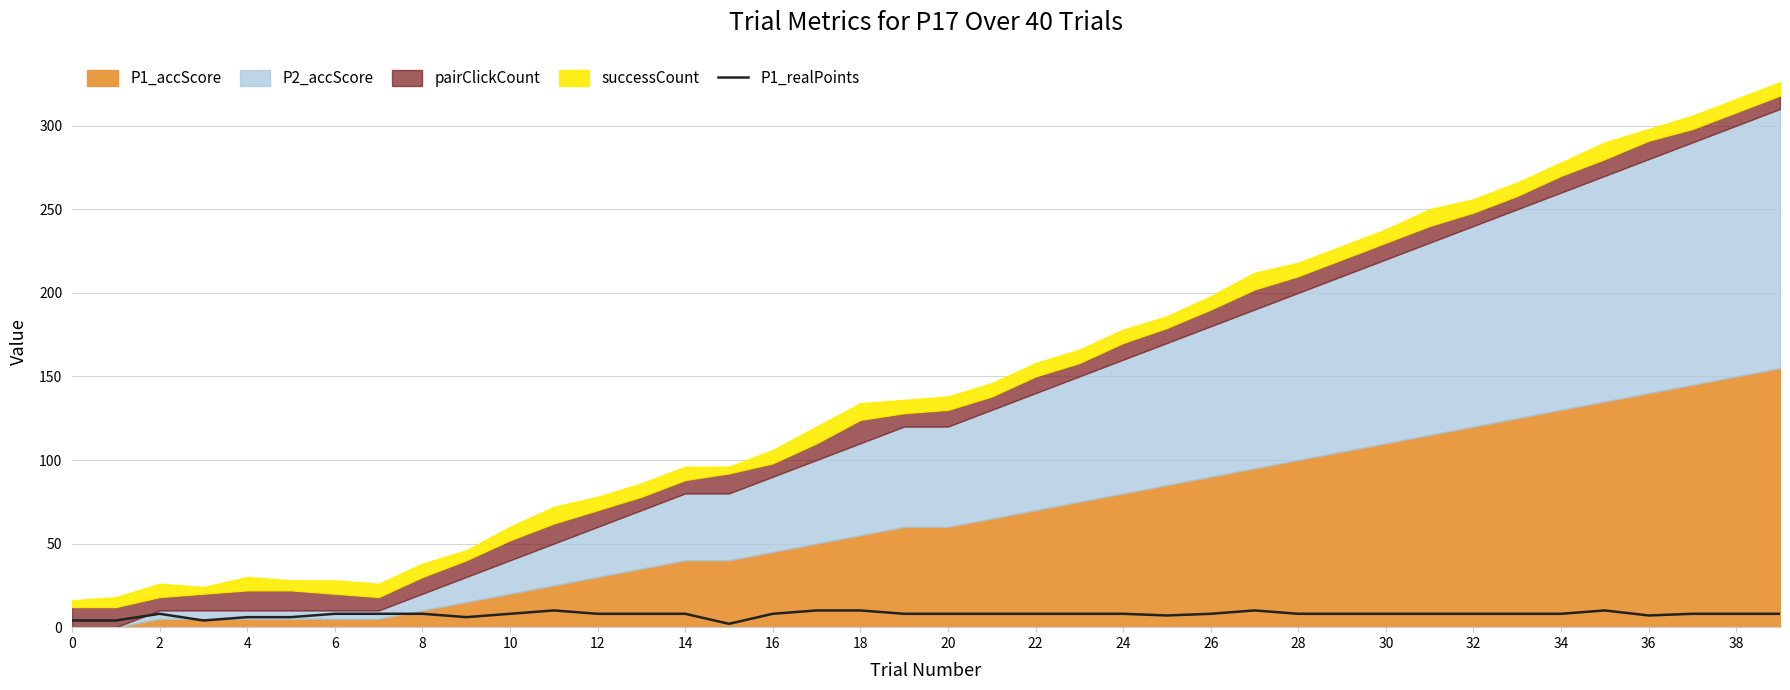

What is the difference between the second highest and second lowest values?

6